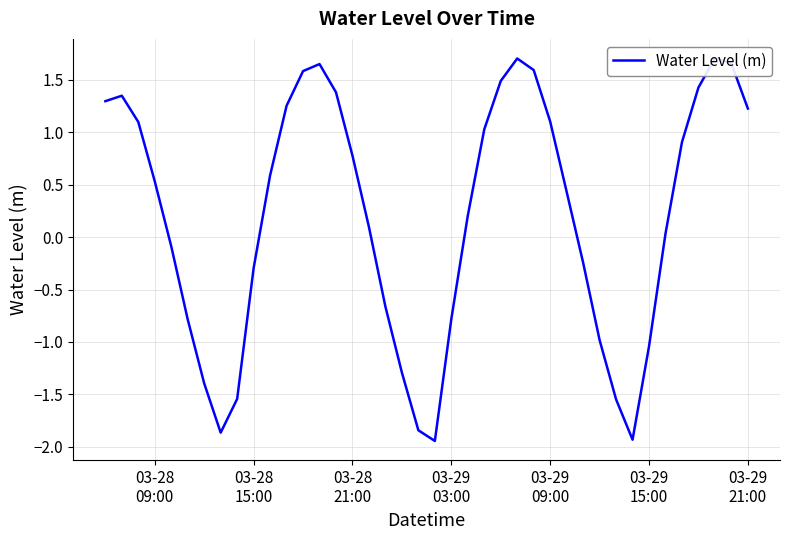

How many positive values are there?

24